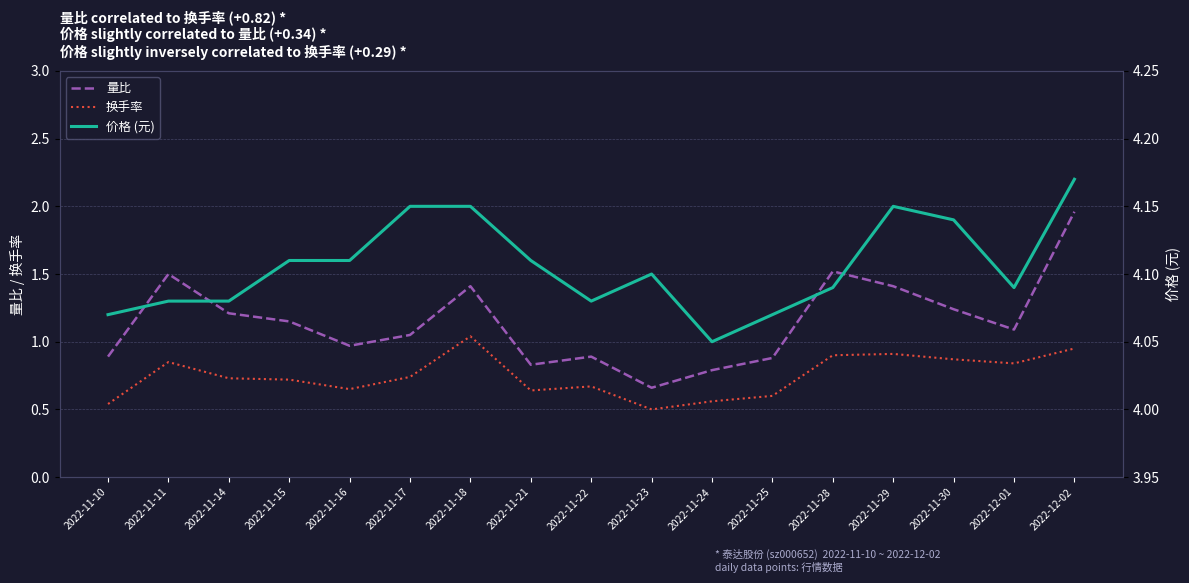

List the labels in order of 量比 value, smallest first.

2022-11-23, 2022-11-24, 2022-11-21, 2022-11-25, 2022-11-10, 2022-11-22, 2022-11-16, 2022-11-17, 2022-12-01, 2022-11-15, 2022-11-14, 2022-11-30, 2022-11-18, 2022-11-29, 2022-11-11, 2022-11-28, 2022-12-02